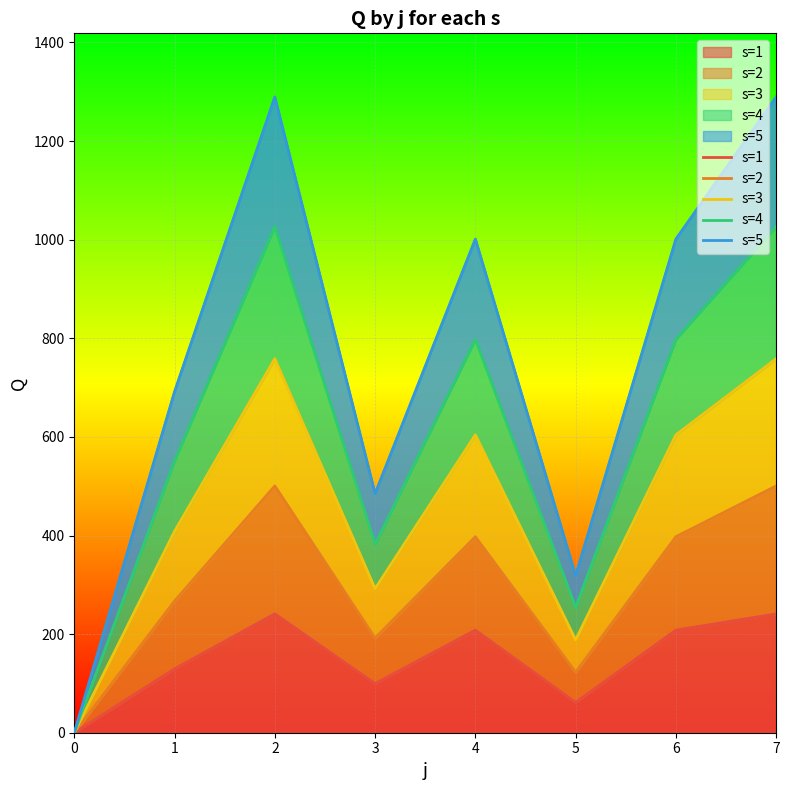

Which series has the widest spread of values?

s=5